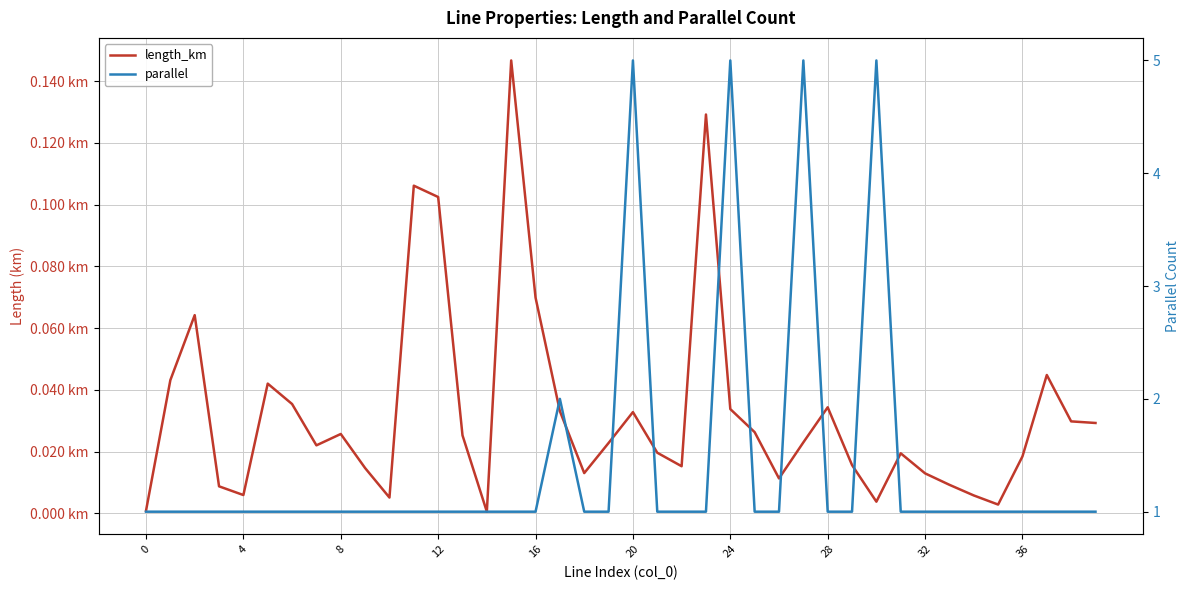

Between 10 and 28, which is larger?

28